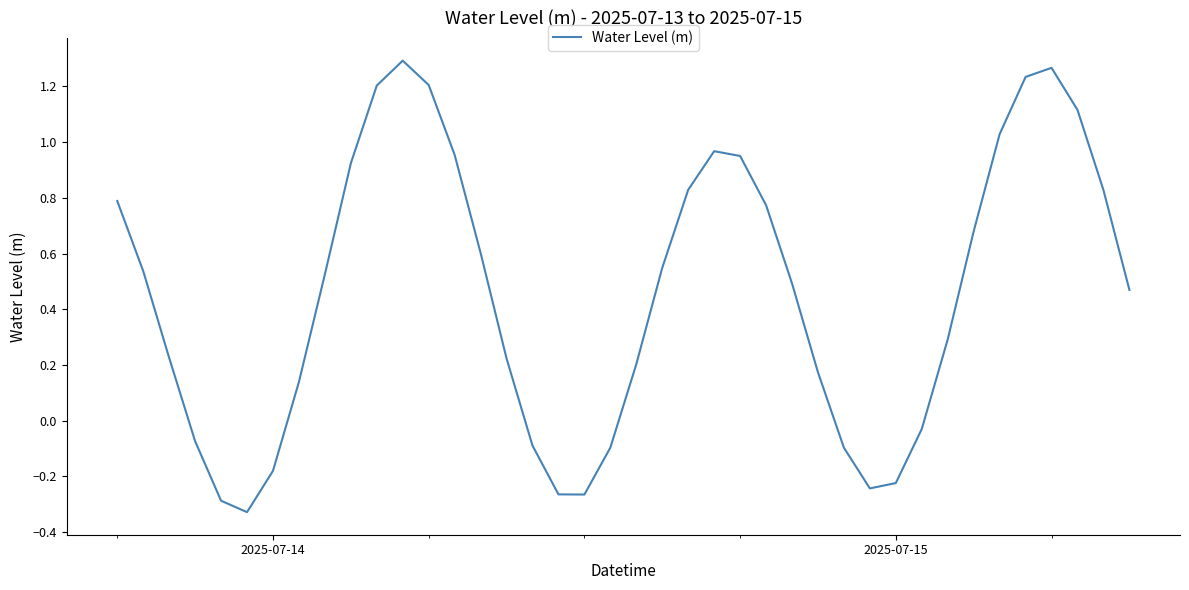

What is the difference between the maximum and minimum values?

1.6